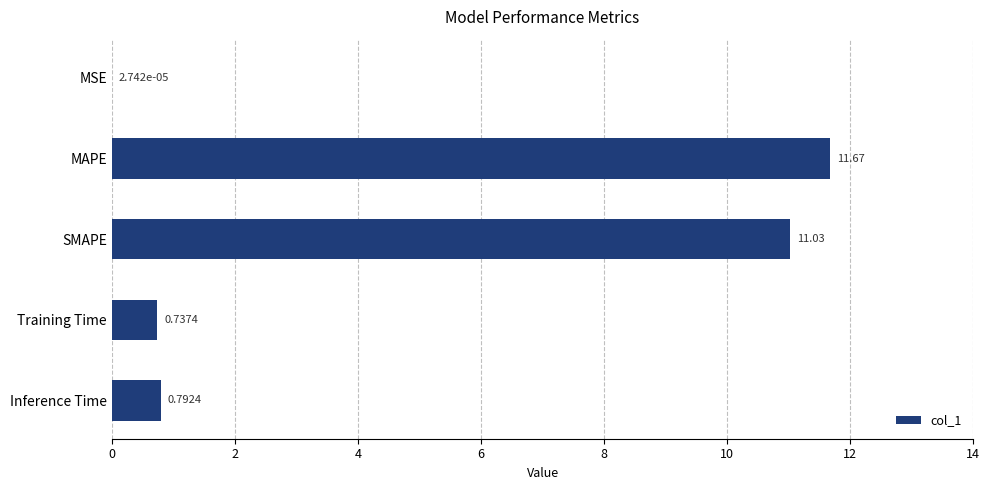

At which category does the chart reach its peak across all series?

MAPE